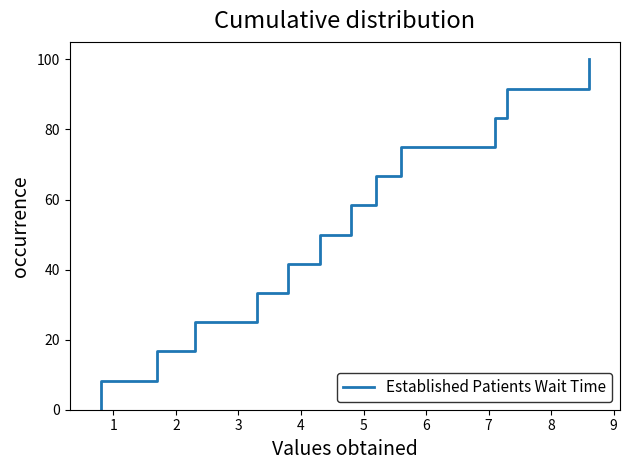

Read the value at 2.

16.7